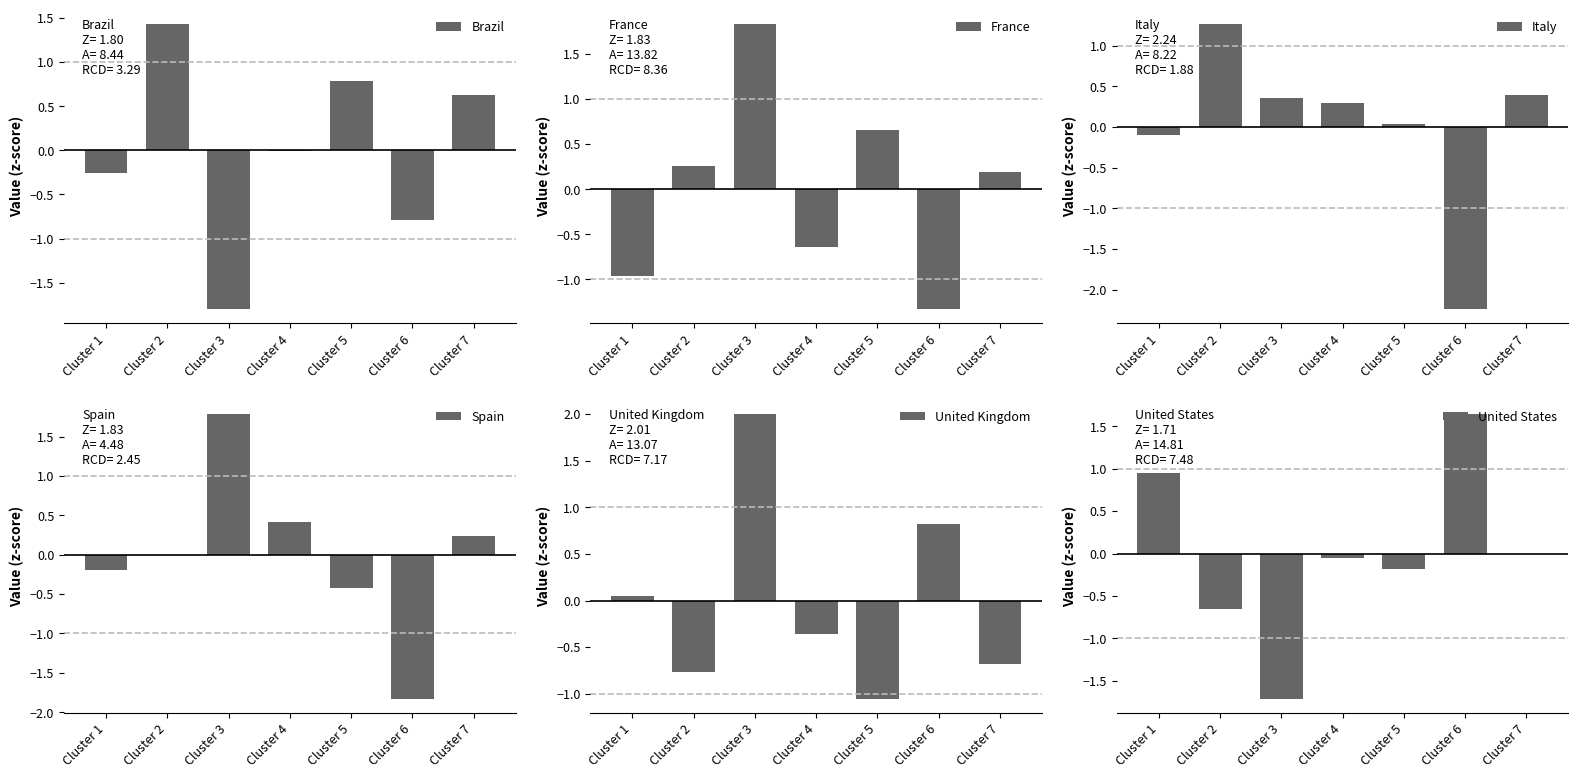

At which category is the sum across all series the highest?

Cluster 3